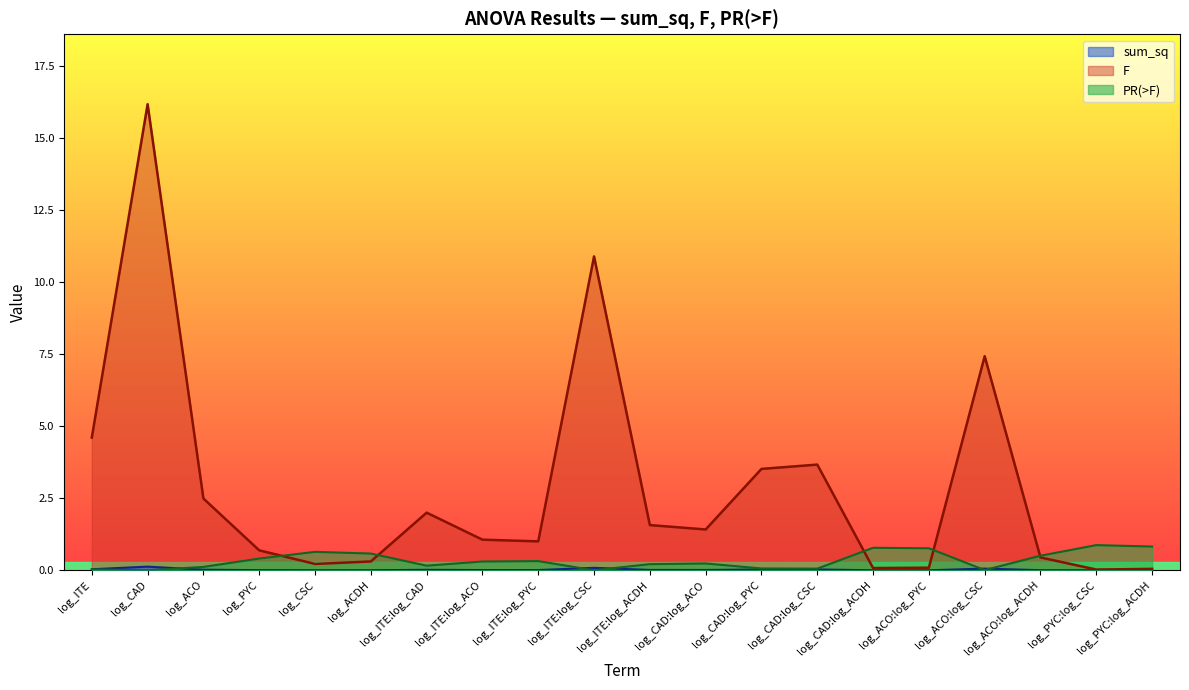

Between log_ITE:log_PYC and log_CAD:log_ACO, which series saw the biggest shift?

F